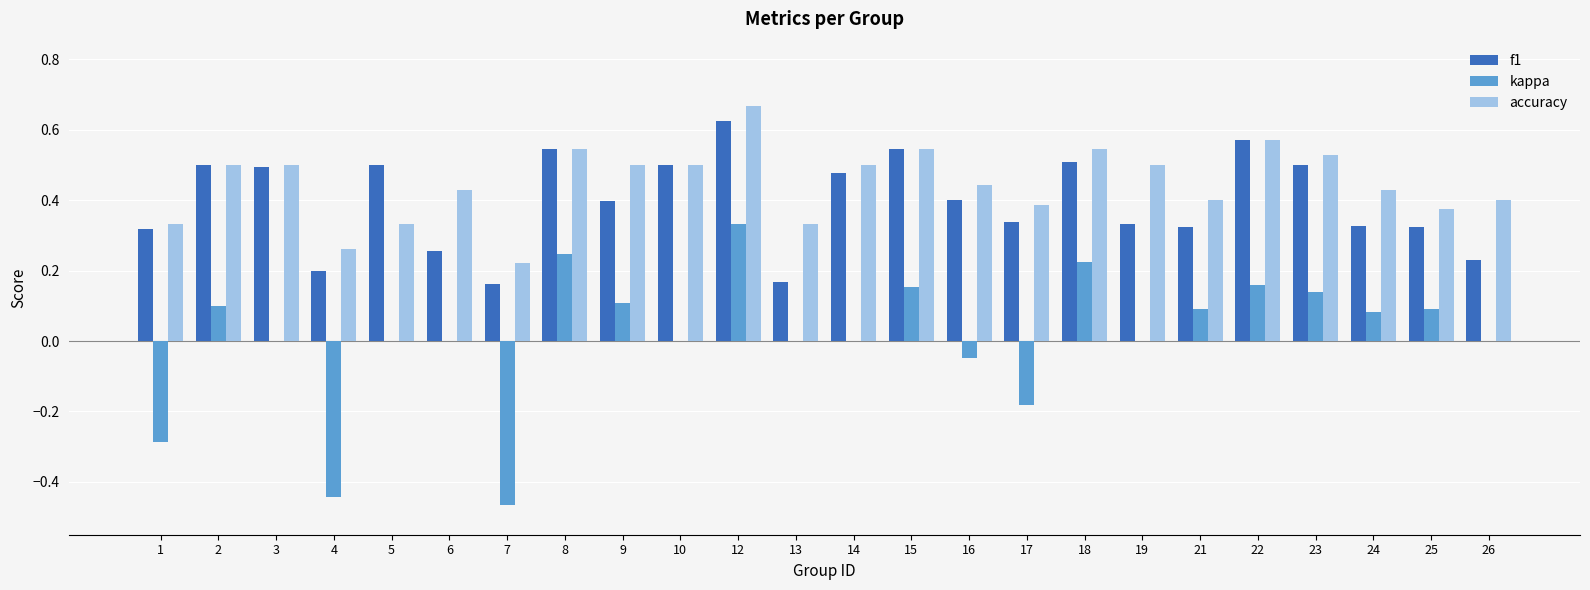

What is the sum of the accuracy values at 15 and 8?

1.1